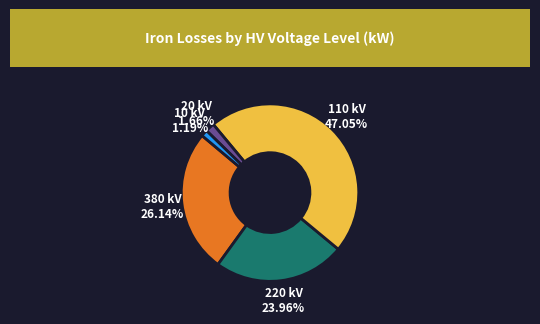

Does any single category account for the majority?

No